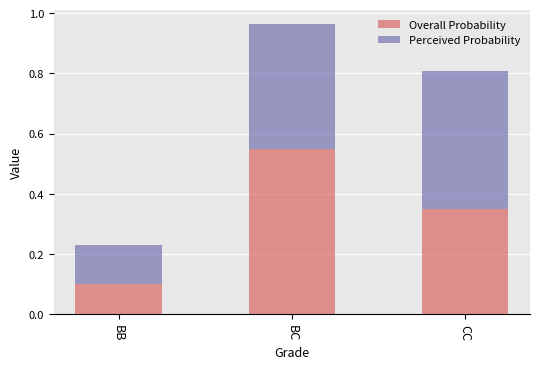

How many Overall Probability values are between 0 and 1?

3